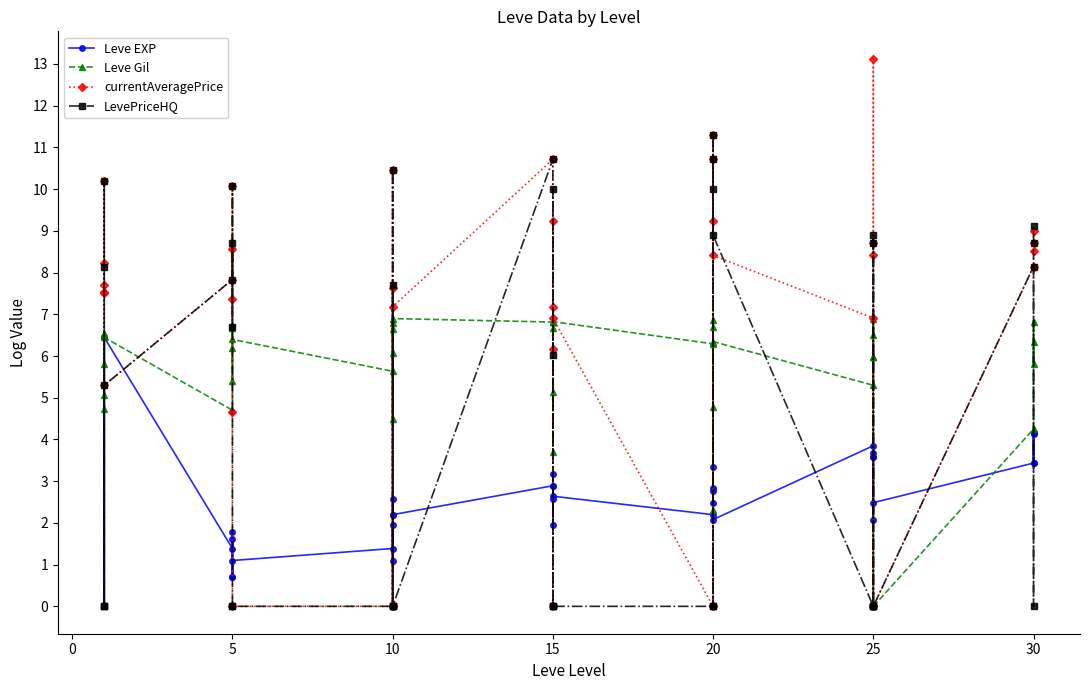

How many values in the currentAveragePrice series exceed 7?

26